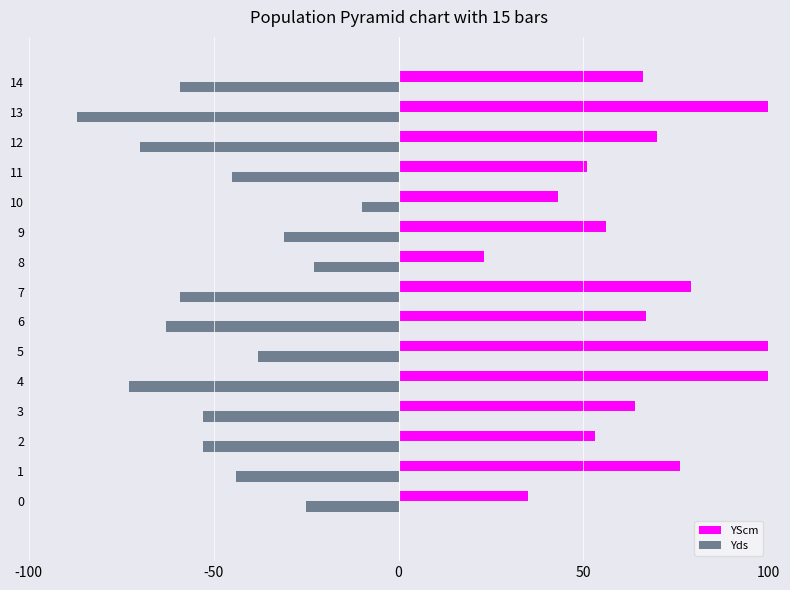

What is the value of the Yds bar at the 14th from the left?

-87